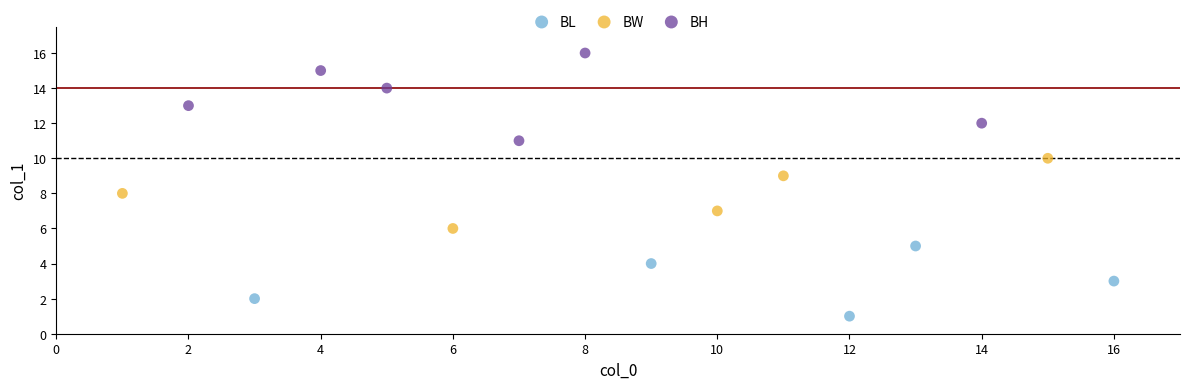

Which series has the widest spread of Y values?

BH